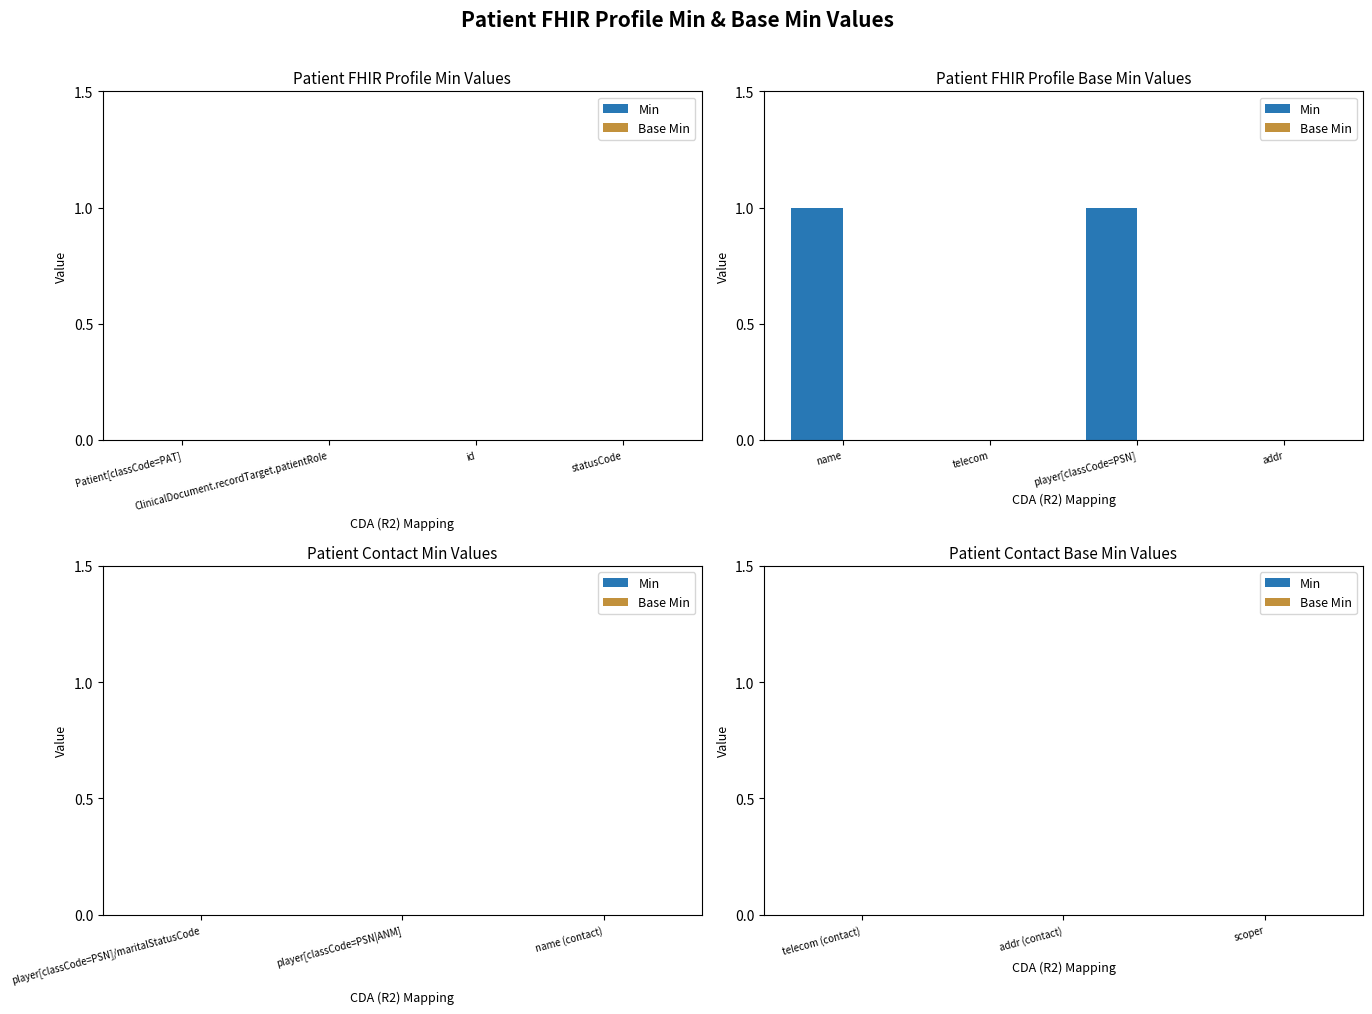

The value at addr is 0. True or false?

True